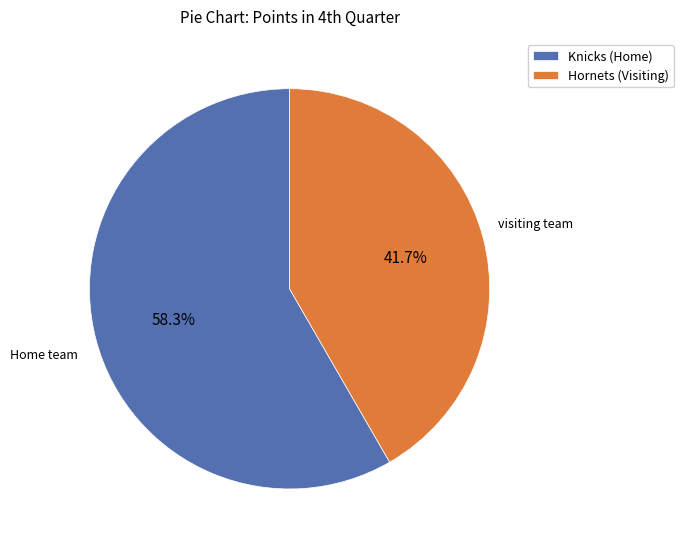

Which slice represents more than half of the pie?

Knicks (Home)